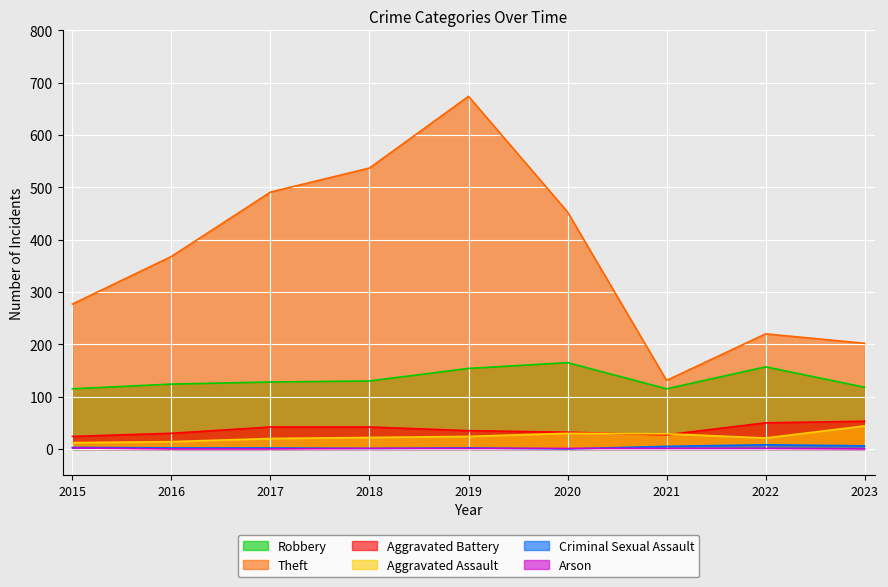

What is the difference between the highest and lowest values at 2018?

536